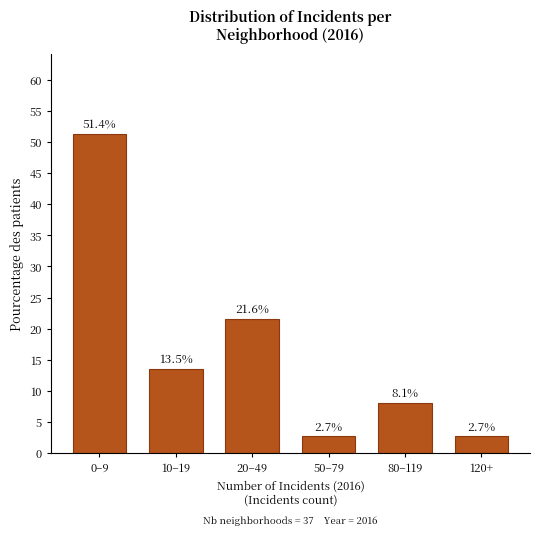

Reading right to left, transcribe all the data shown in this chart.

120+=2.7	80–119=8.1	50–79=2.7	20–49=21.6	10–19=13.5	0–9=51.4